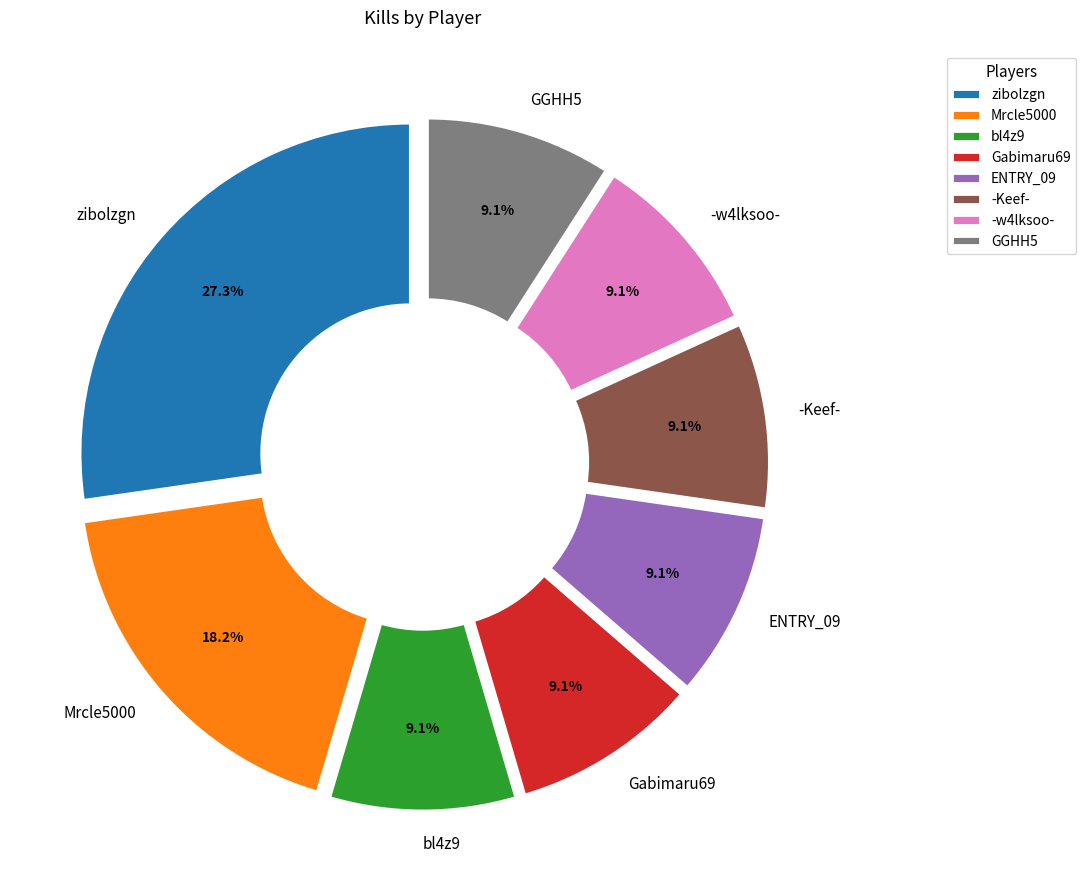

Which category has the biggest portion of the pie?

zibolzgn